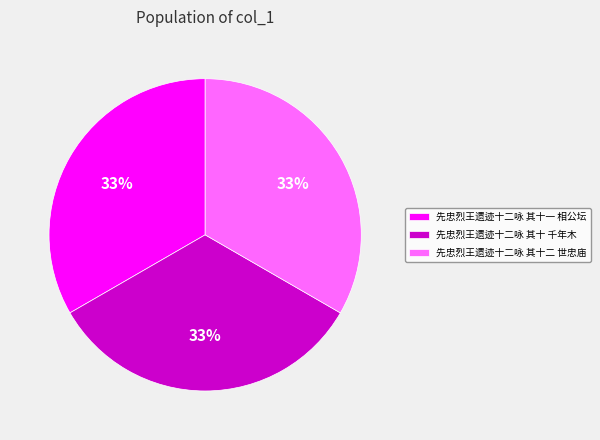

How many segments does this pie chart have?

3